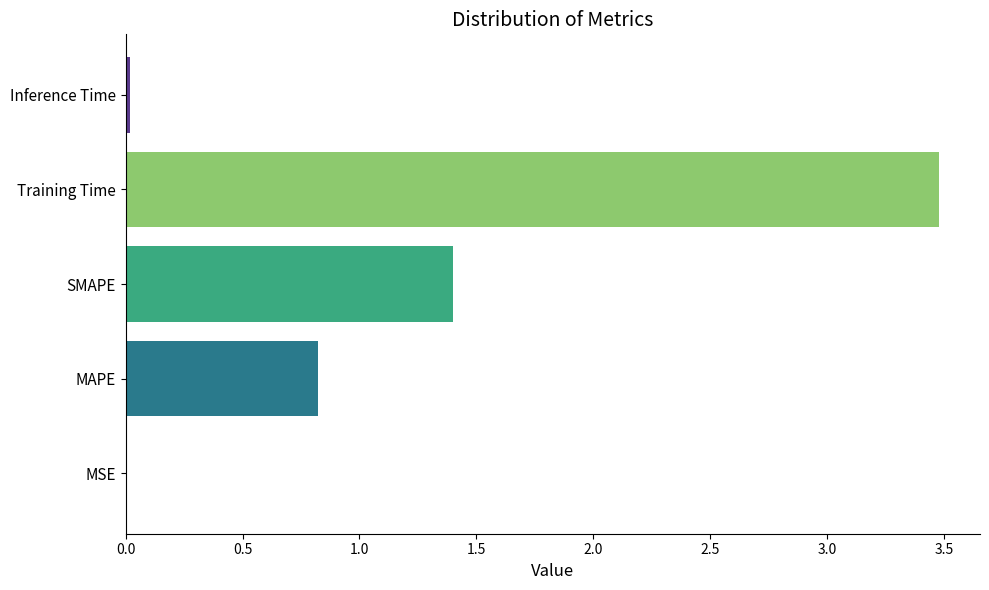

How many data points does each series have?

5